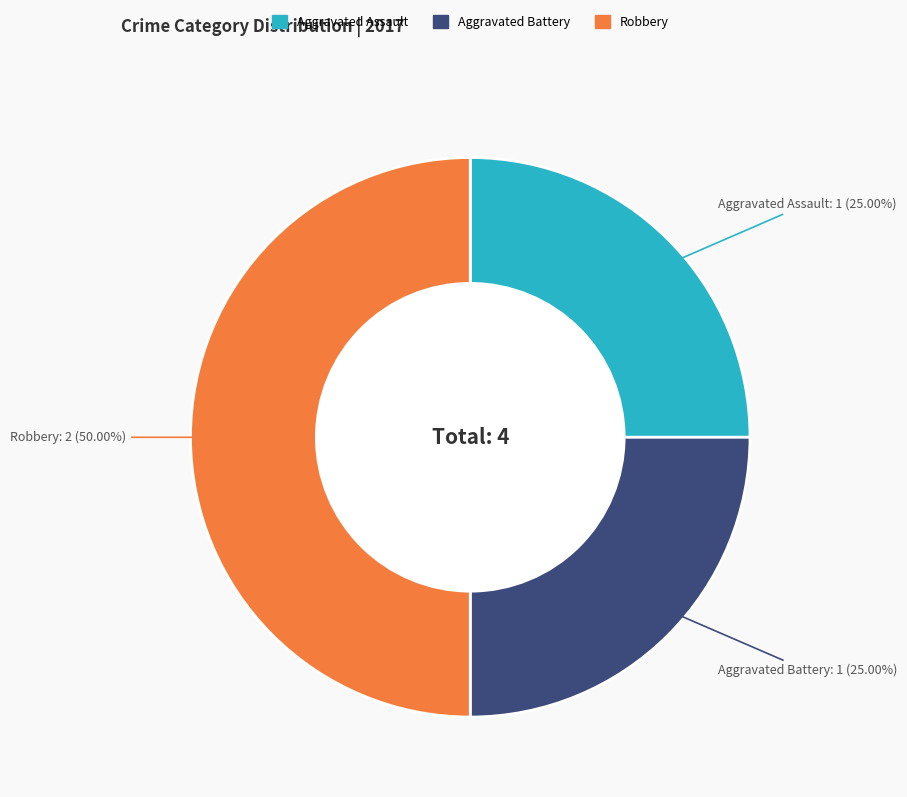

Count the number of slices in the pie.

3